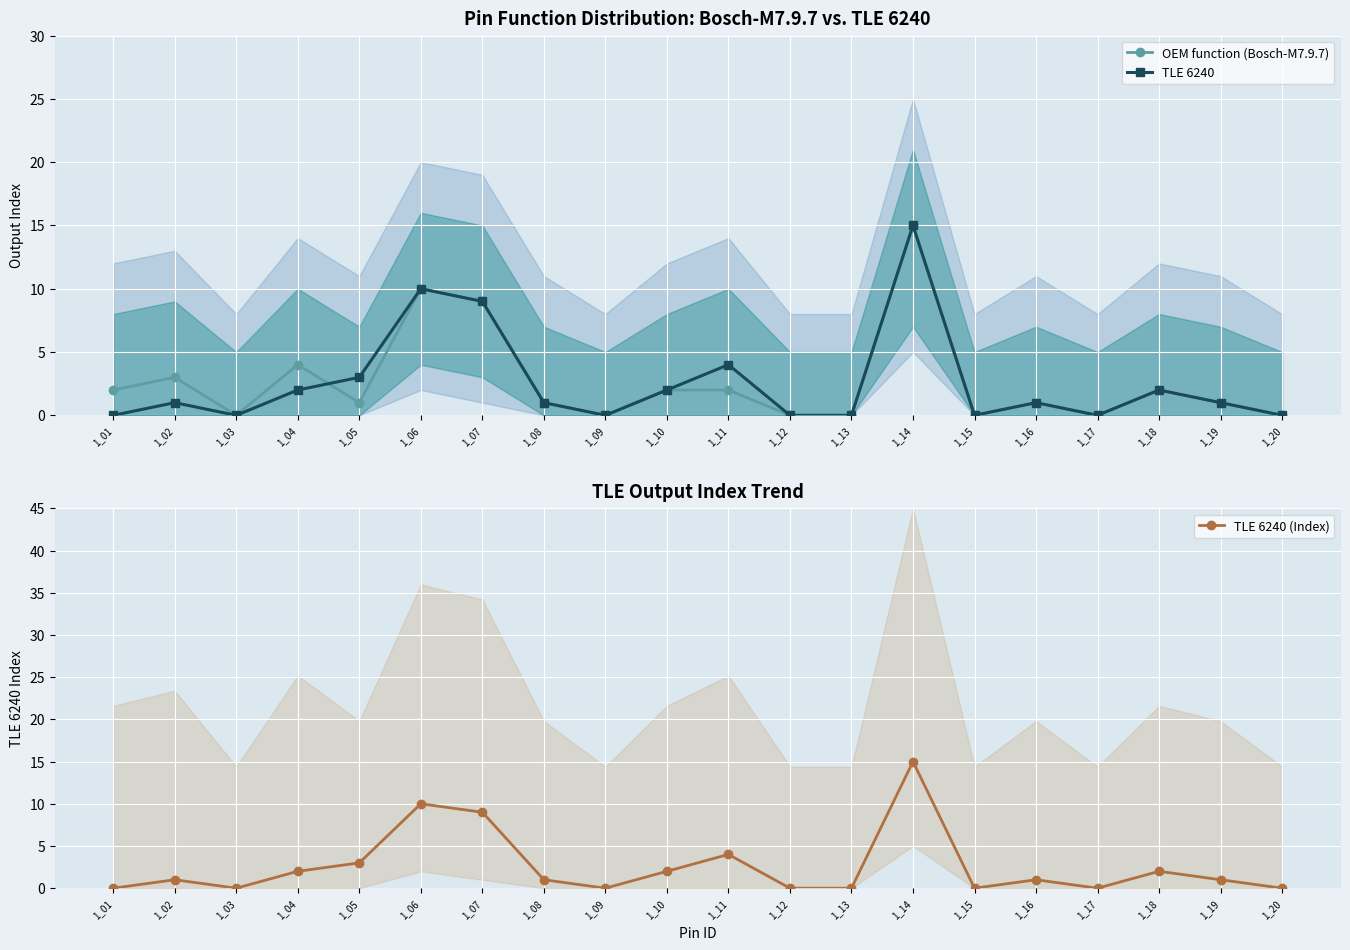

At which category does the chart reach its minimum across all series?

1_03